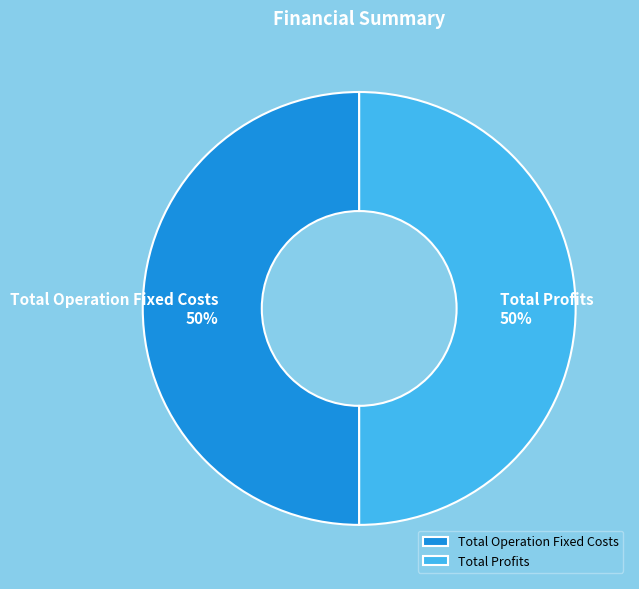

To the nearest percent, what is the average slice percentage?

50%